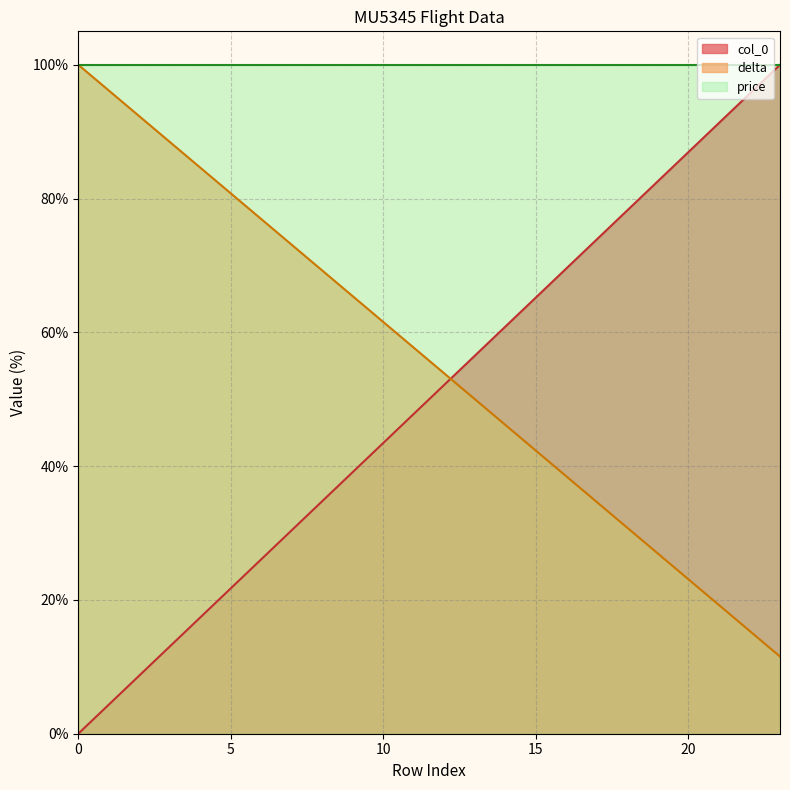

Which series has the widest spread of values?

col_0